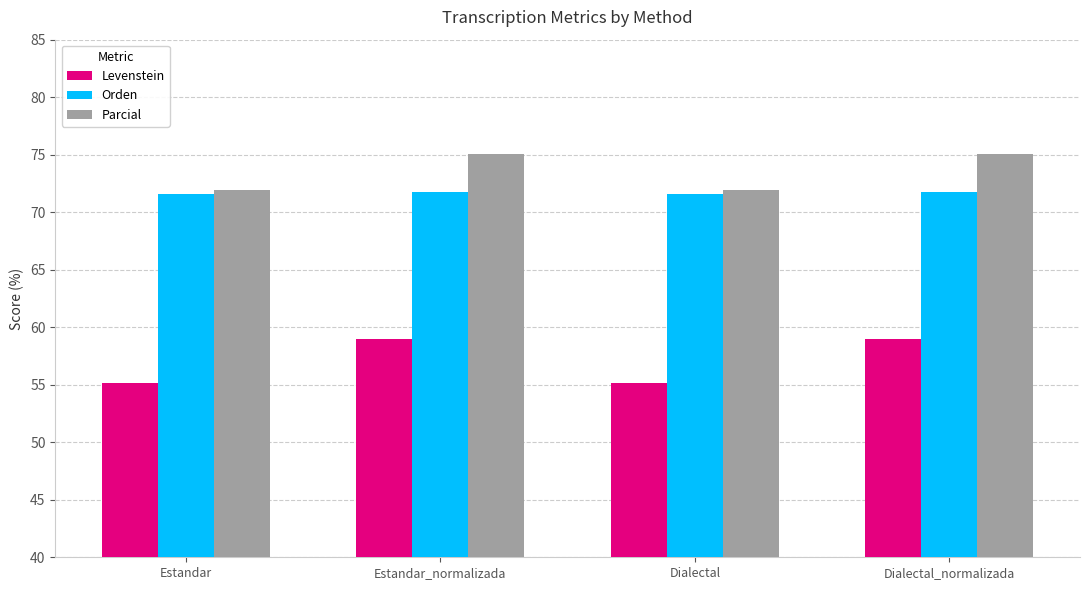

What is the maximum value for Levenstein?

58.9